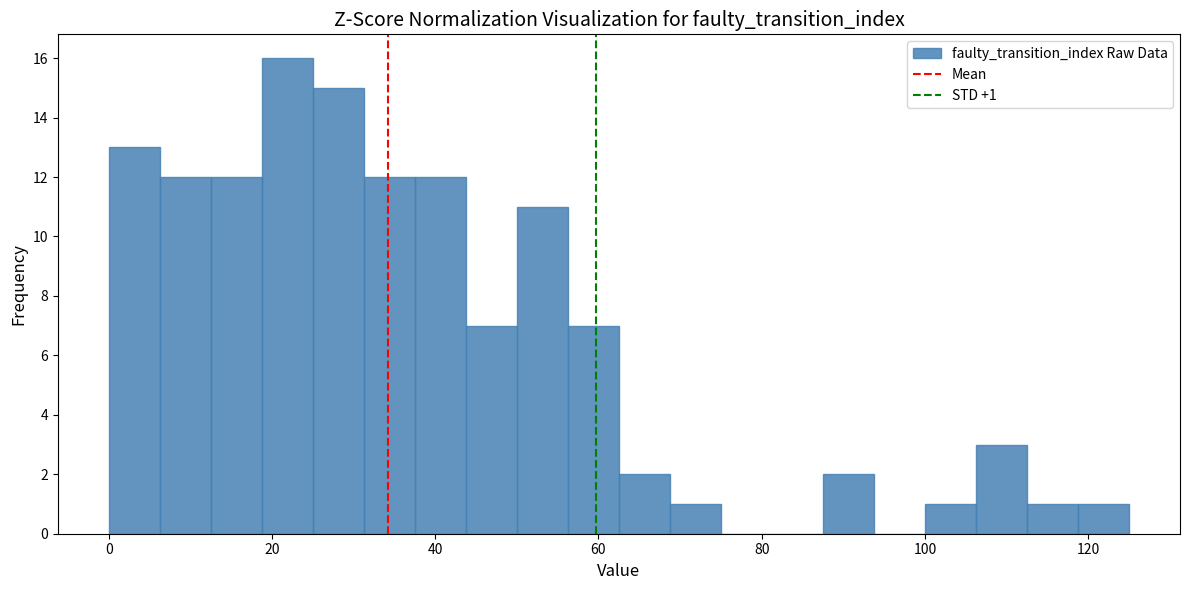

Around what value on the x-axis is the tallest bar? Give the approximate position of its centre, as read against the axis.

22